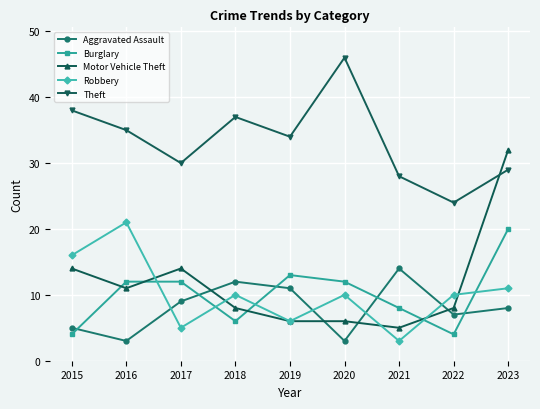

What is the value of the Robbery point at the 2nd from the left?

21